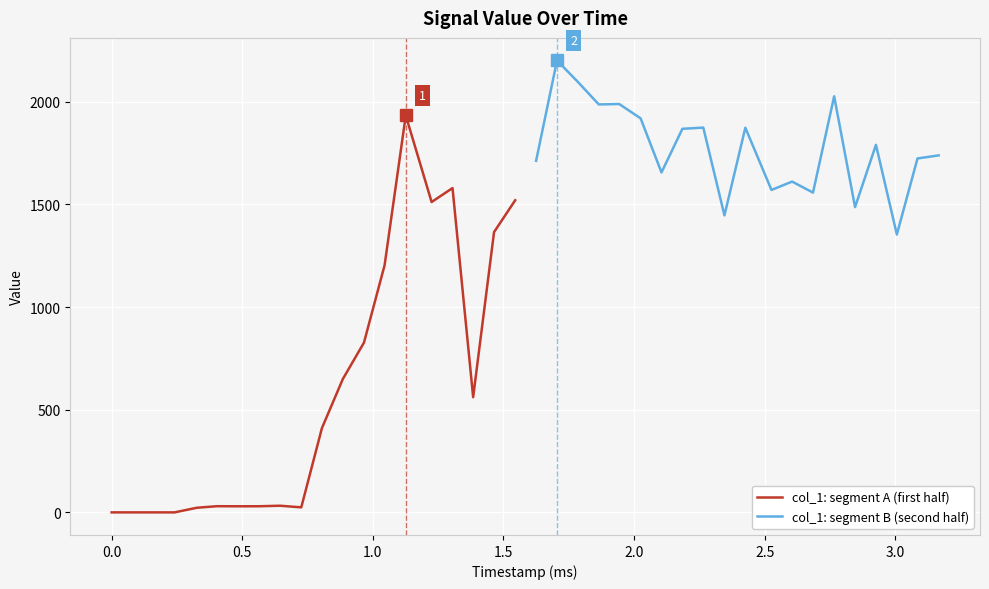

What is the greatest value displayed?

2201.1